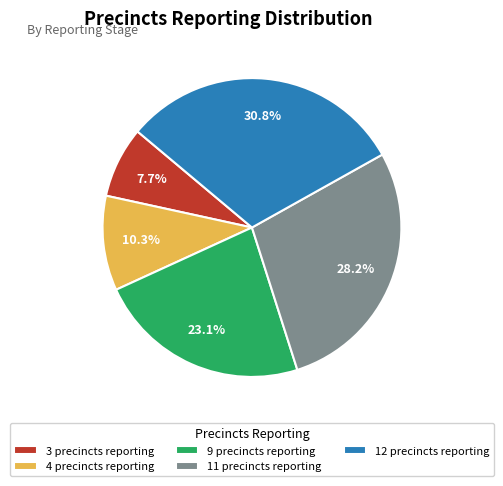

Rank the categories by value from highest to lowest.

12, 11, 9, 4, 3